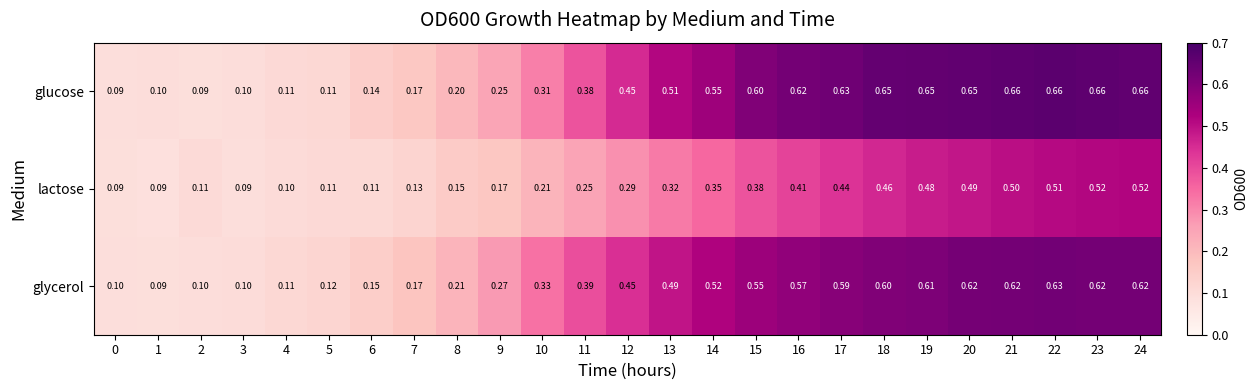

Is the value of lactose at 17 greater than the value of glycerol at 16?

No